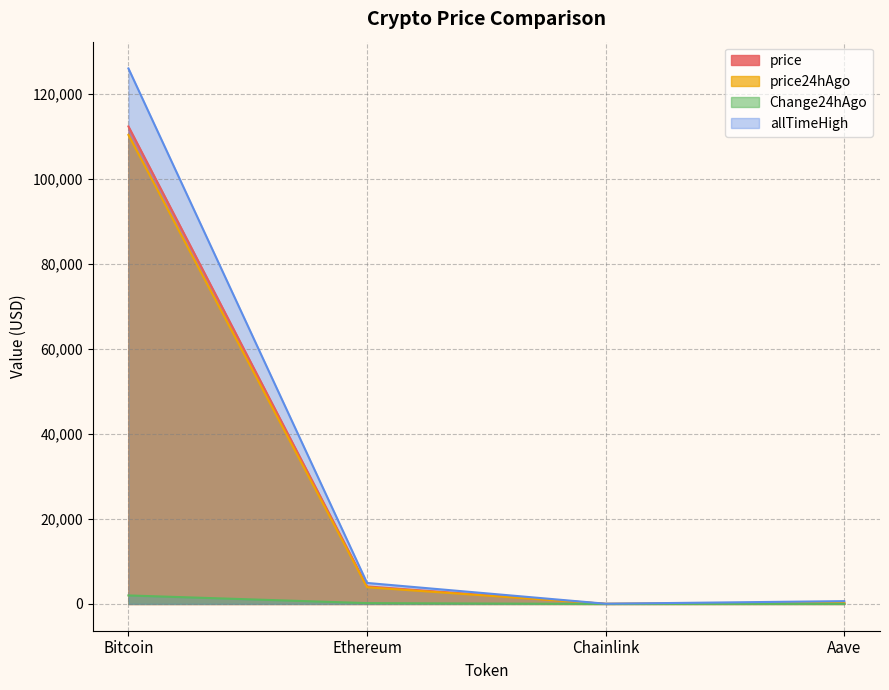

What is the difference between the highest and lowest values at Chainlink?

52.2